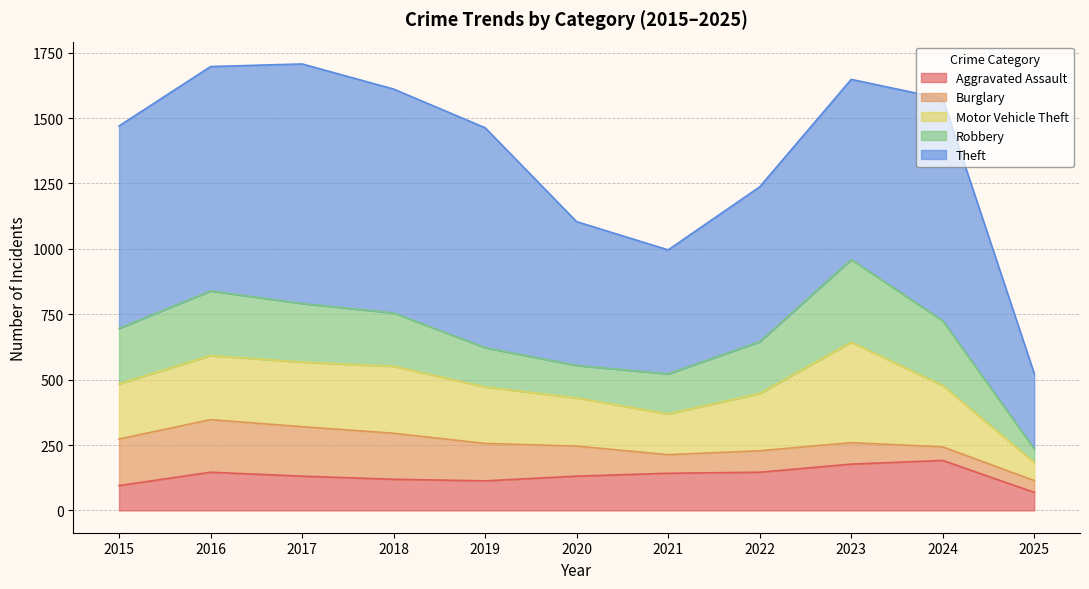

List the series in order of their peak value, highest first.

Theft, Motor Vehicle Theft, Robbery, Burglary, Aggravated Assault